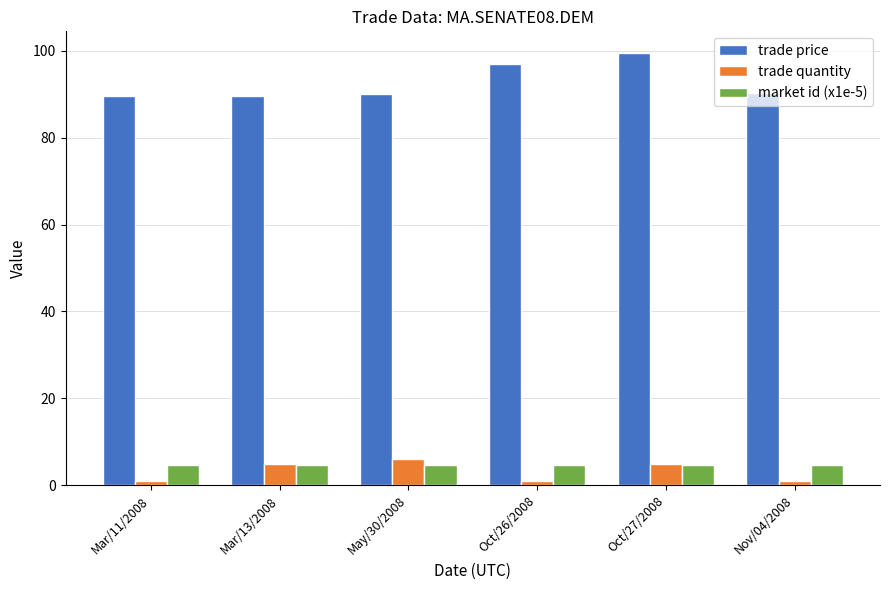

Between May/30/2008 and Nov/04/2008, which series saw the biggest shift?

trade quantity